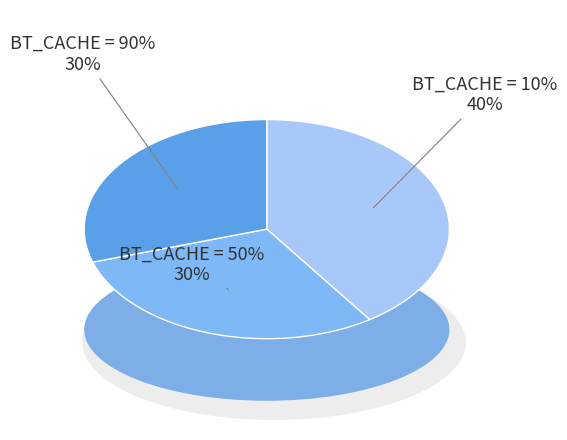

How many segments does this pie chart have?

3